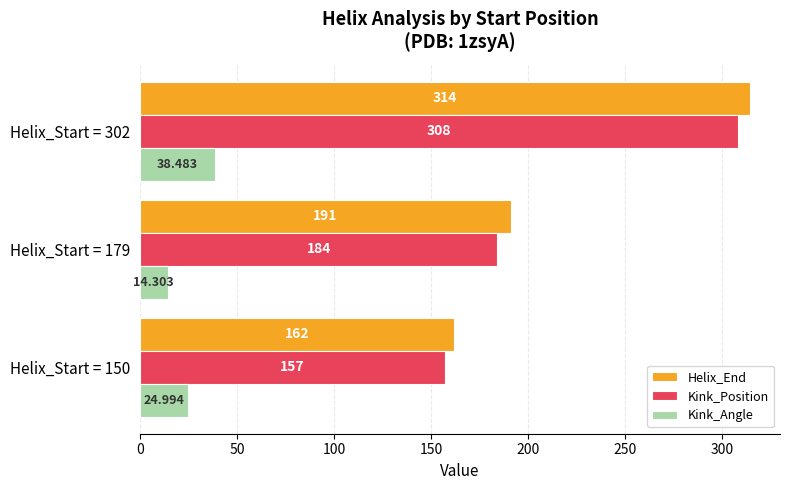

Which series has the largest range (max minus min)?

Helix_End